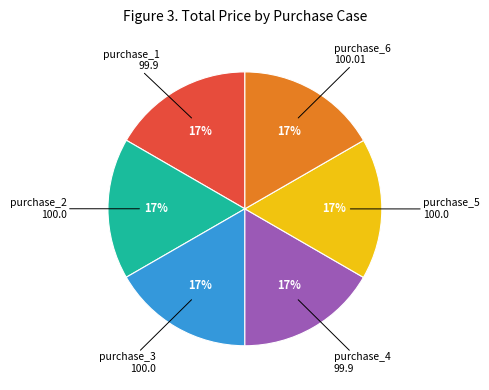

Does any single category account for the majority?

No